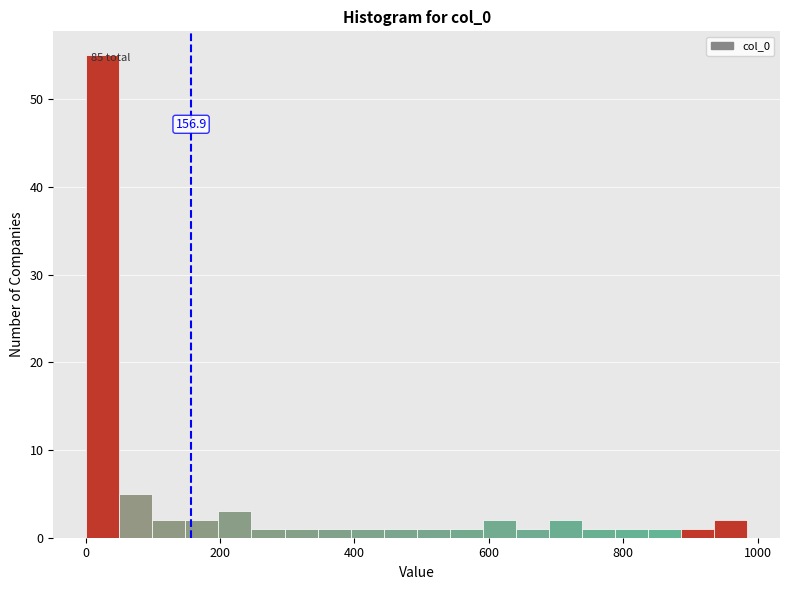

Around what value on the x-axis is the tallest bar? Give the approximate position of its centre, as read against the axis.

20